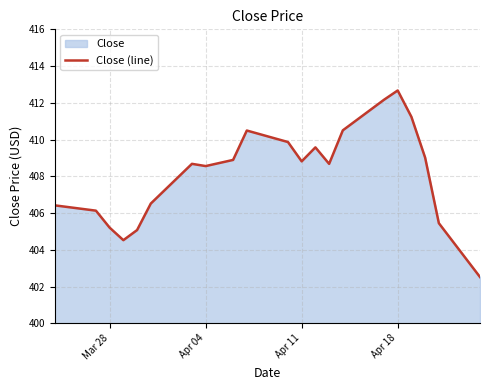

What is the difference between the maximum and minimum values?

10.2